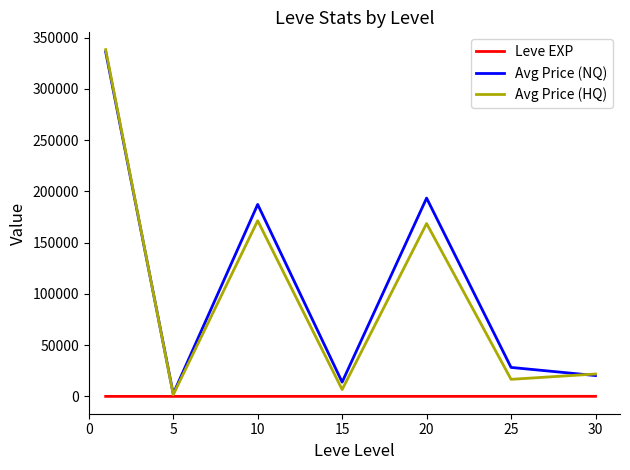

How many lines are shown in the chart?

3